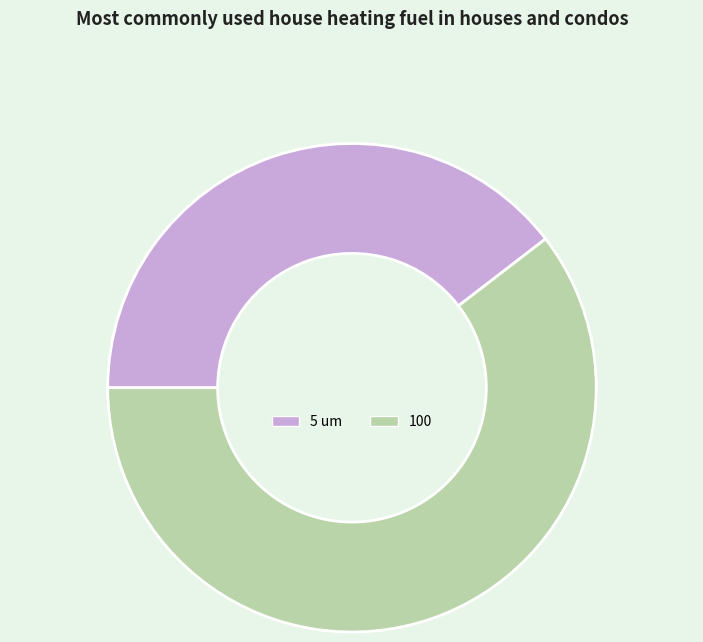

What is the largest slice in the pie chart?

100